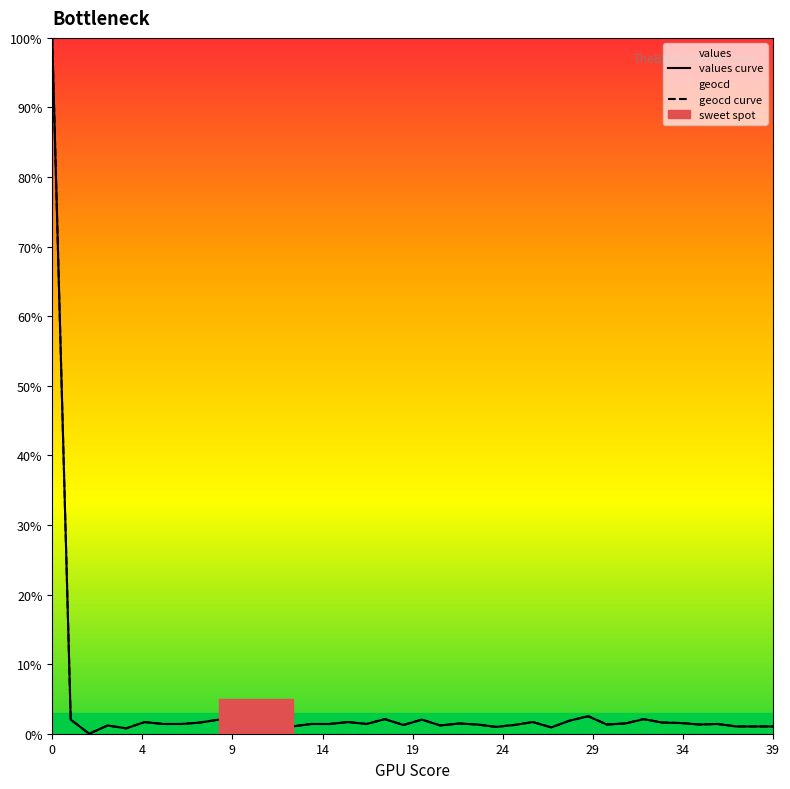

What is the sum of all values values?

155.1